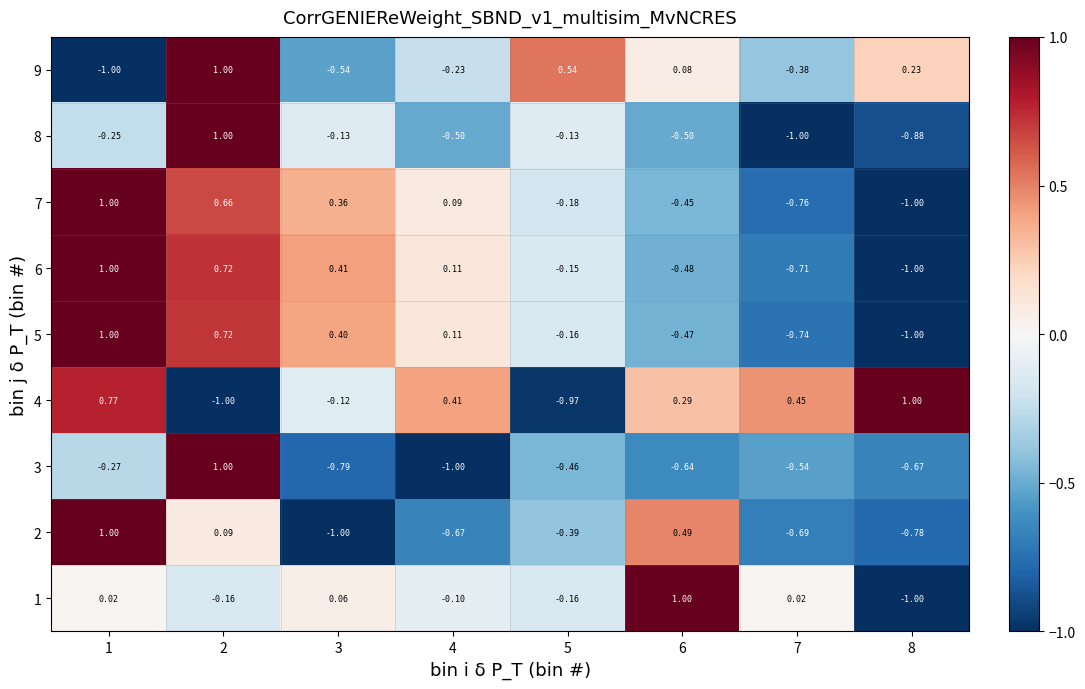

Is the value of 2 at 8 greater than the value of 4 at 4?

No